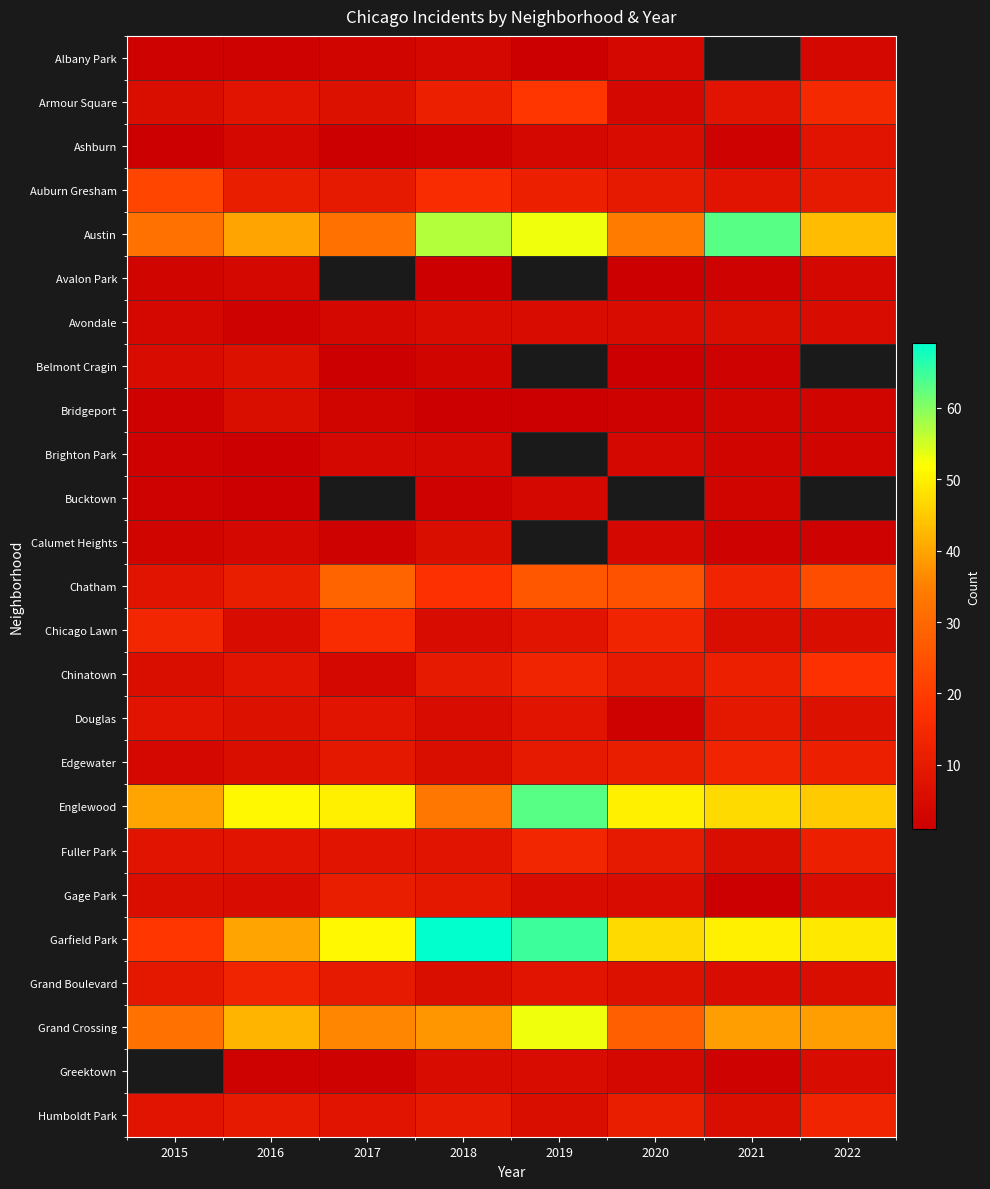

What is the difference between the maximum and minimum values in the Chicago Lawn series?

11.0